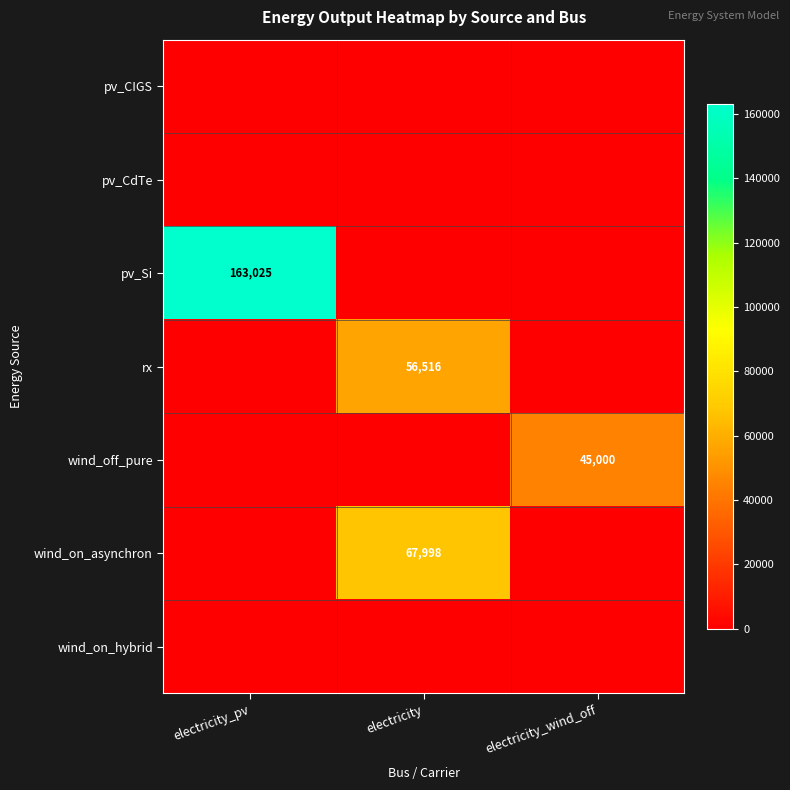

The value of wind_on_asynchron at electricity is 24551. True or false?

False